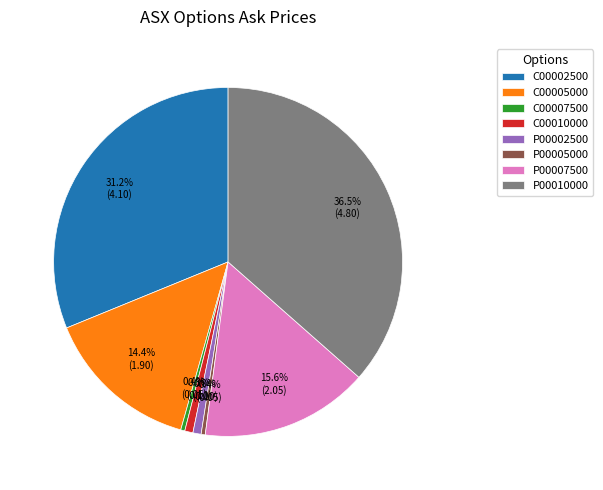

Which category has the biggest portion of the pie?

P00010000